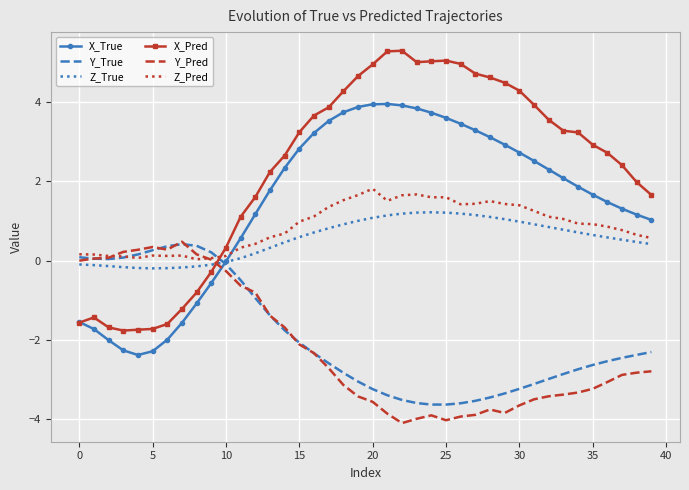

How many times do Z_True and X_Pred cross each other?

1